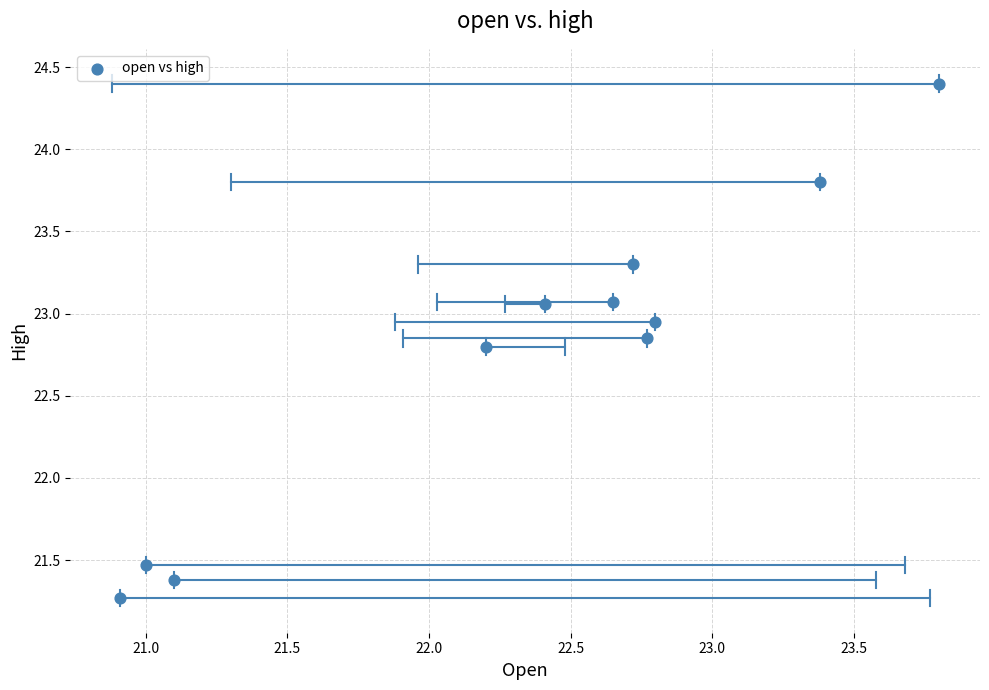

What Y value in the scatter plot is closest to 22?

21.5